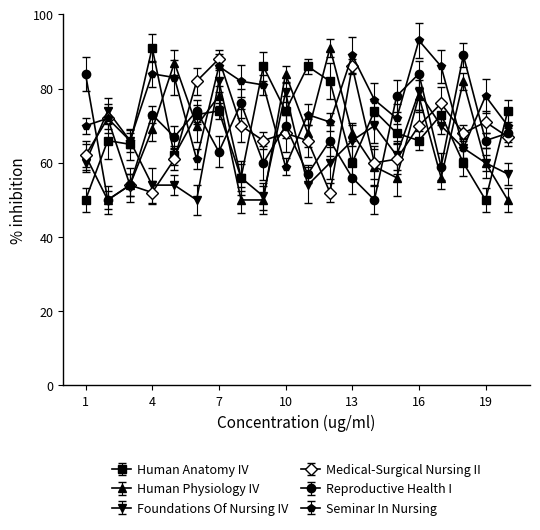

How many times do Medical-Surgical Nursing II and Human Anatomy IV cross each other?

7